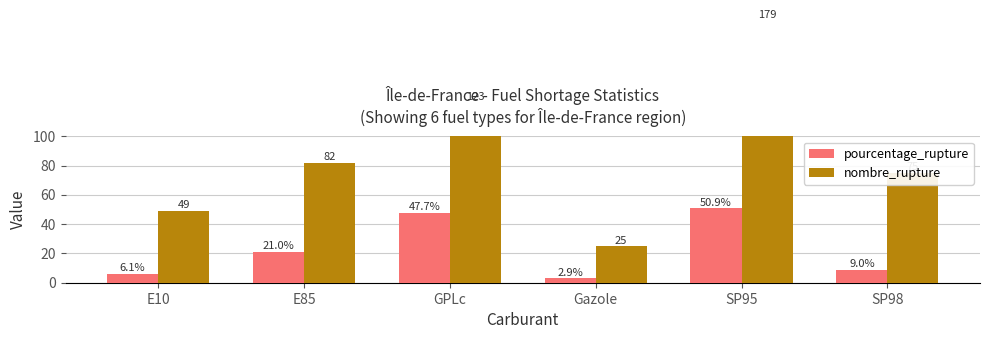

Rank the series by their maximum value, from highest to lowest.

nombre_rupture, pourcentage_rupture